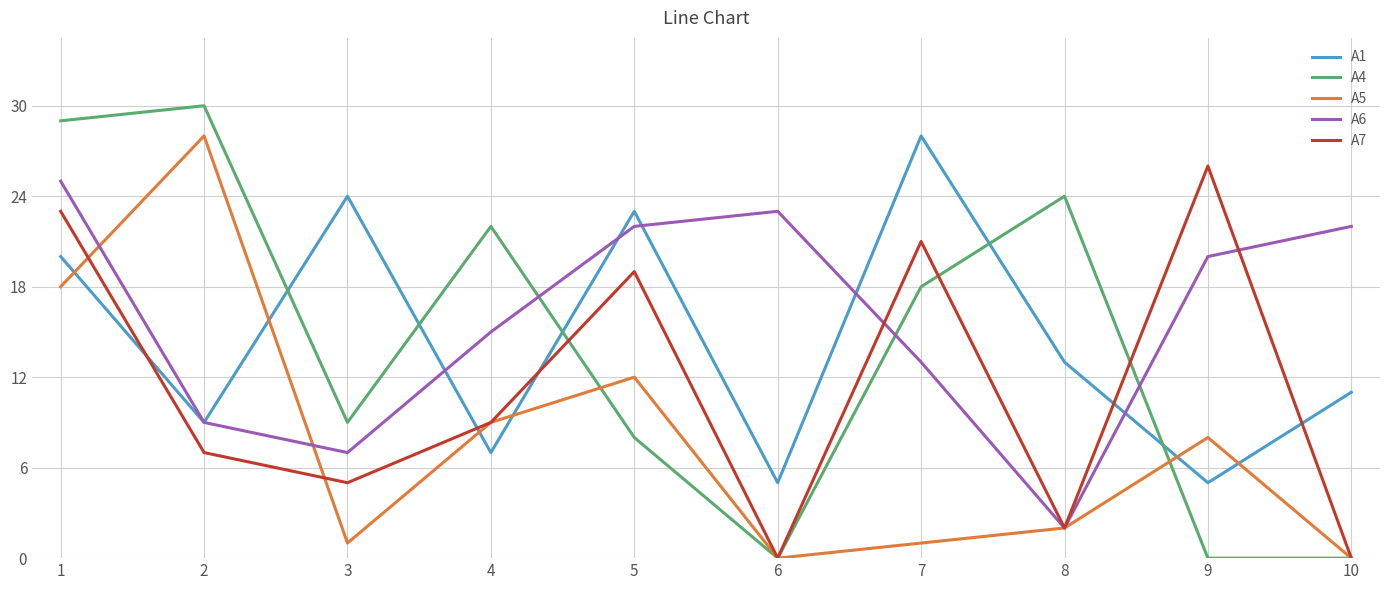

Is the value of A7 at 8 greater than the value of A6 at 10?

No